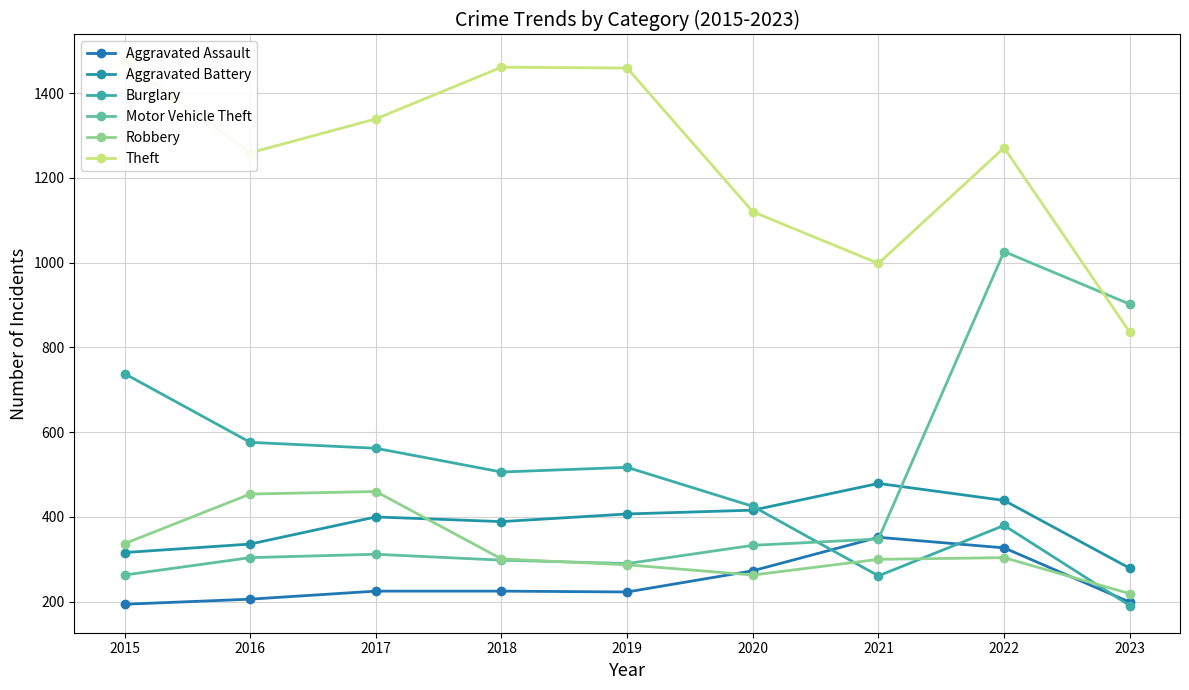

Which series has the largest total across all categories?

Theft